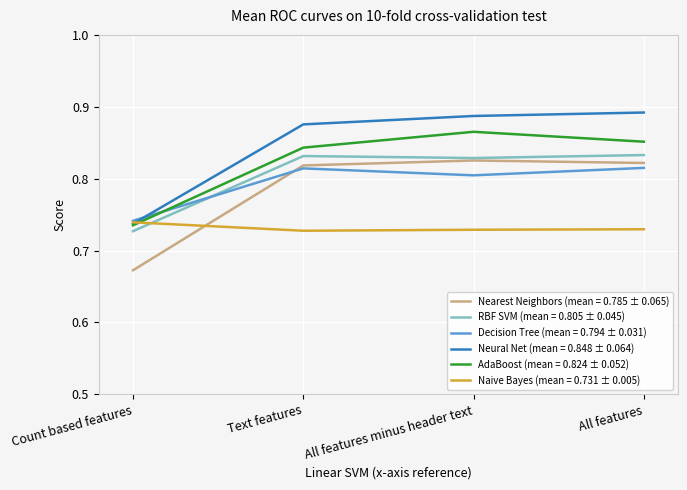

Between Count based features and All features, which series saw the biggest shift?

Neural Net (mean = 0.848 ± 0.064)